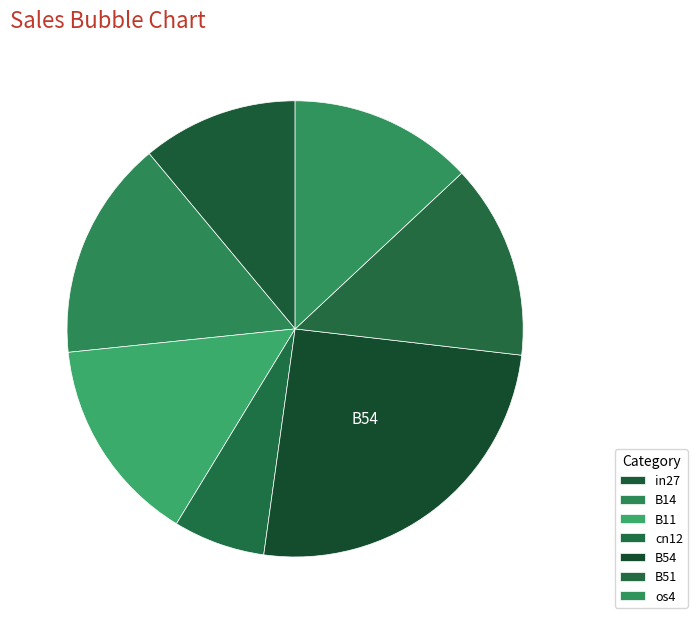

Which slice is the largest?

B54